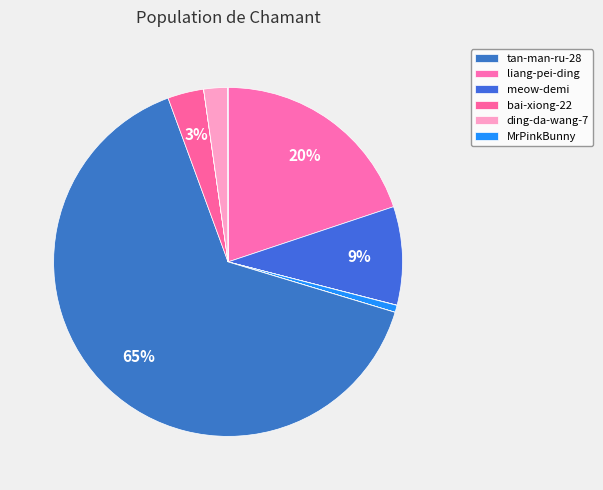

Count the number of slices in the pie.

10